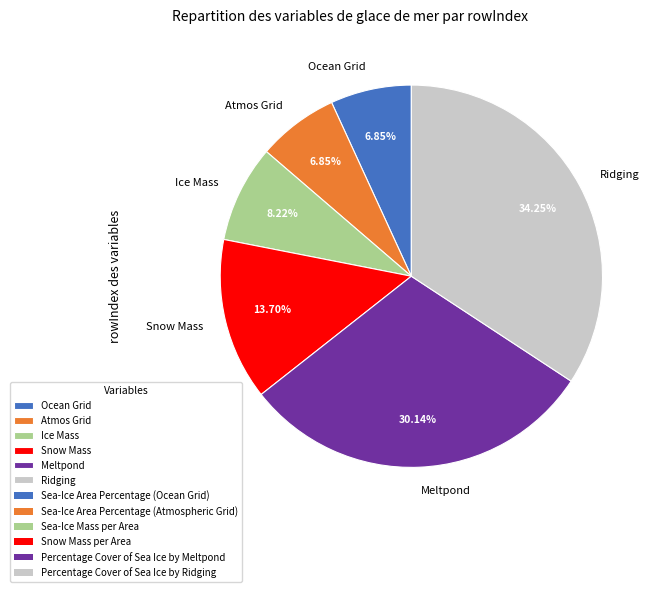

Is Ridging the majority of the pie?

No